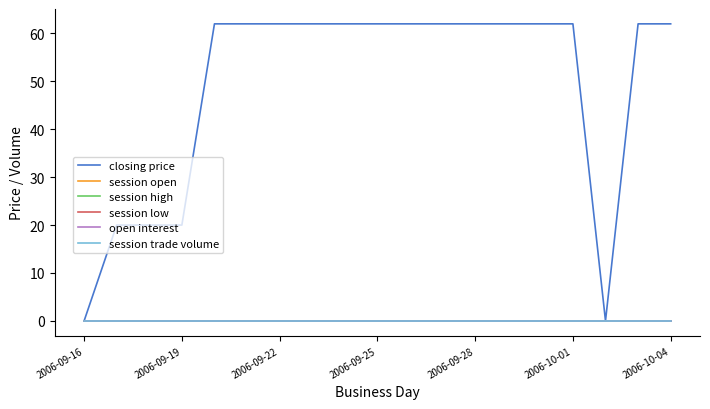

At which label does session open reach its peak?

2006-09-16